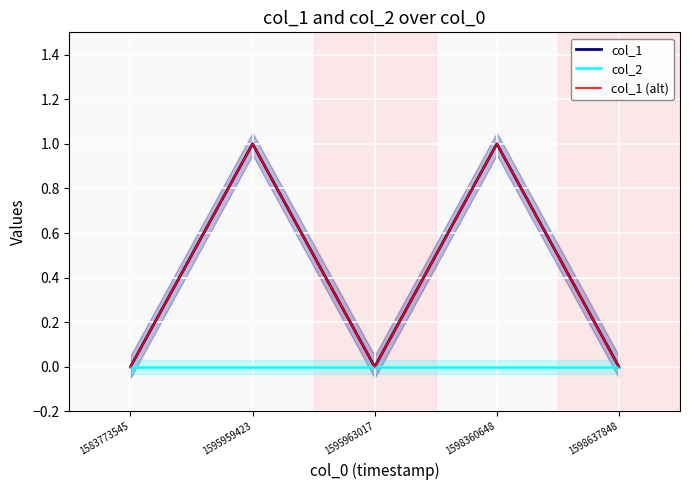

What is the difference between the second highest and second lowest values in the col_1 (alt) series?

1